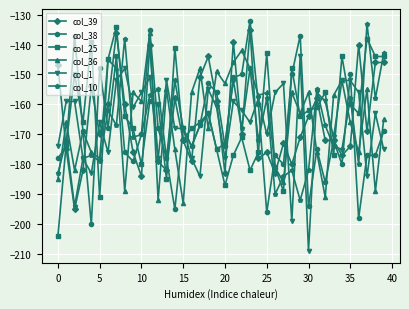

How many data points in col_36 are above -159?

19